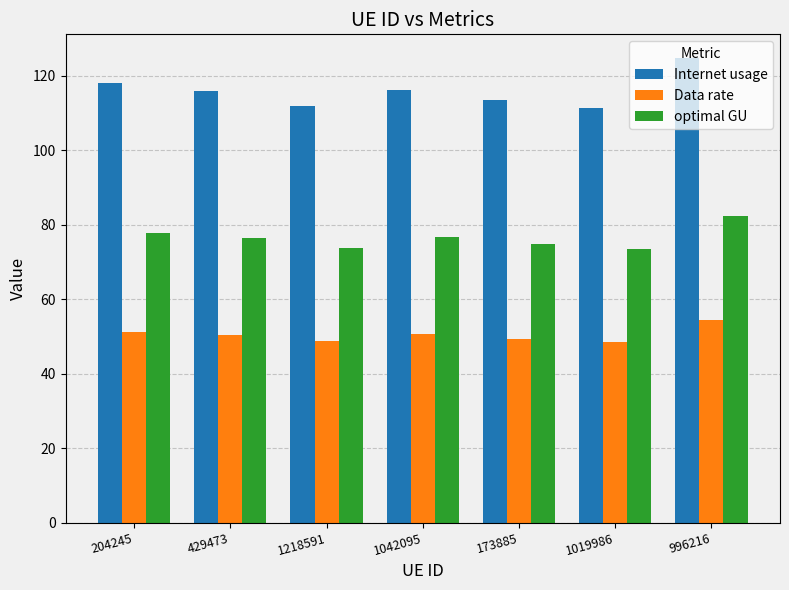

What position from the right is 996216?

1